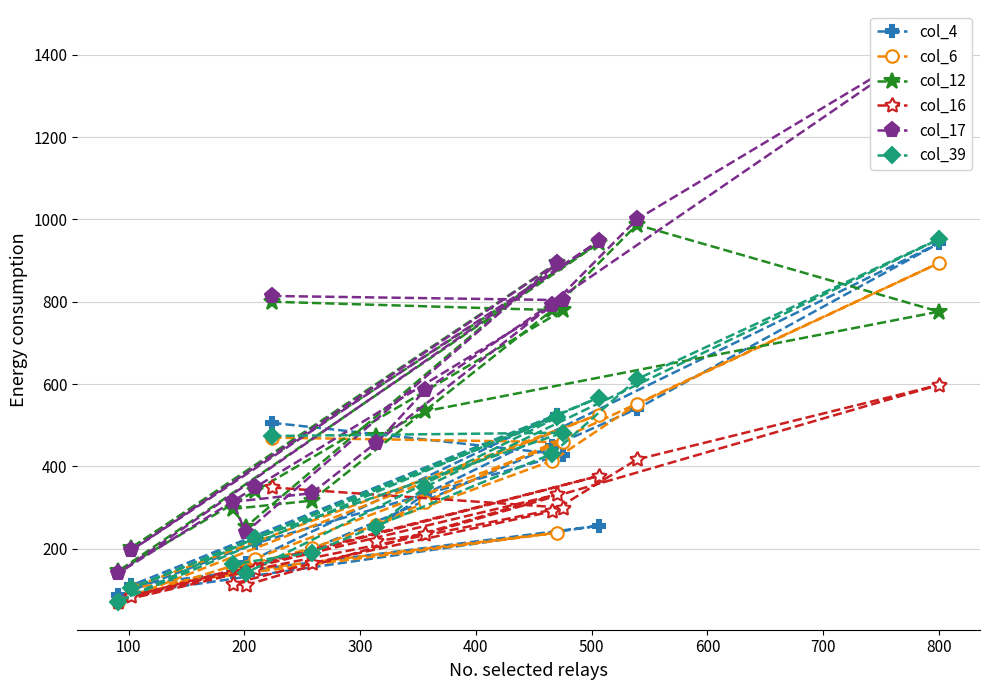

What is the value of the col_12 point at the 9th from the left?

534